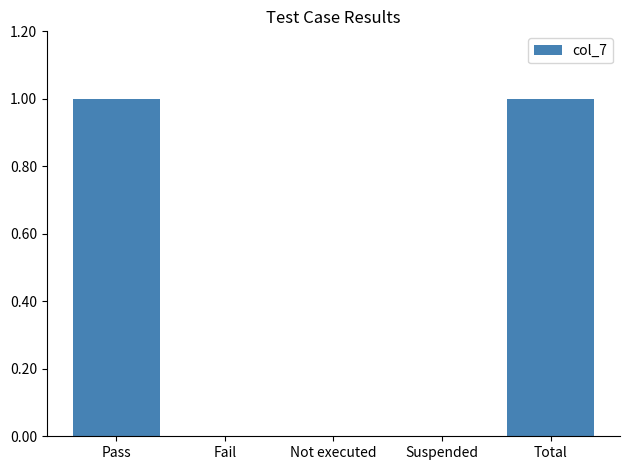

The value at Not executed is 0. True or false?

True